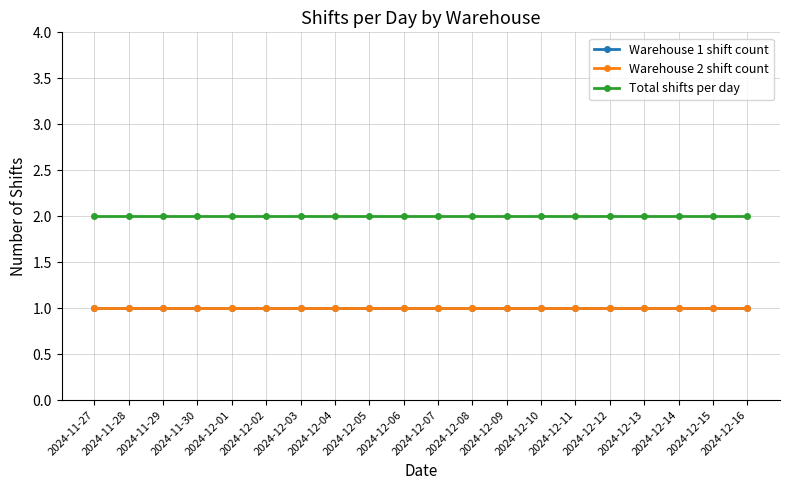

How many lines are shown in the chart?

3